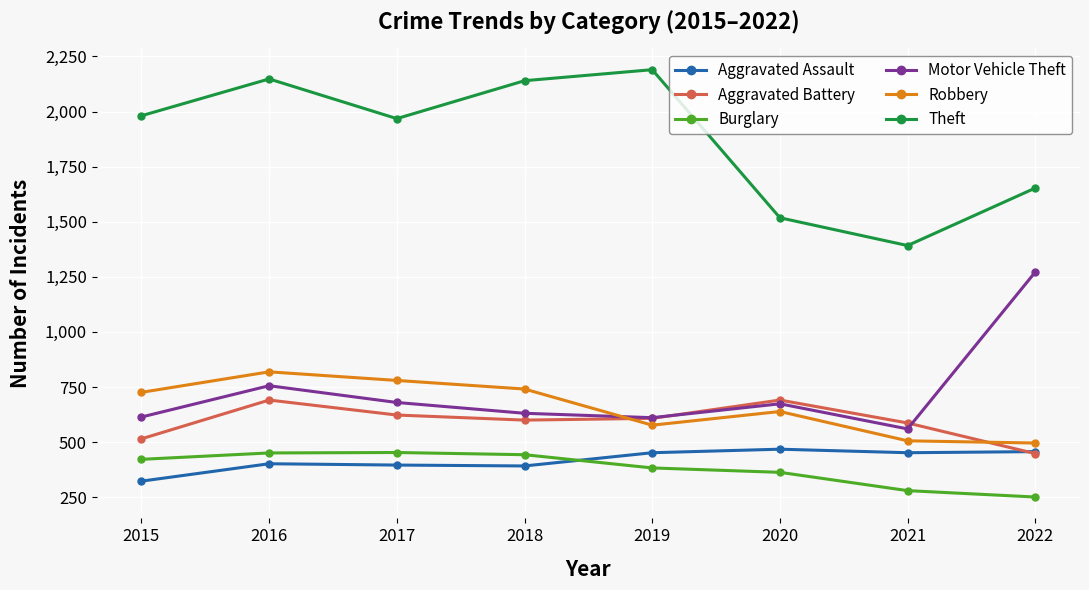

True or false: Motor Vehicle Theft and Theft intersect in this chart.

False